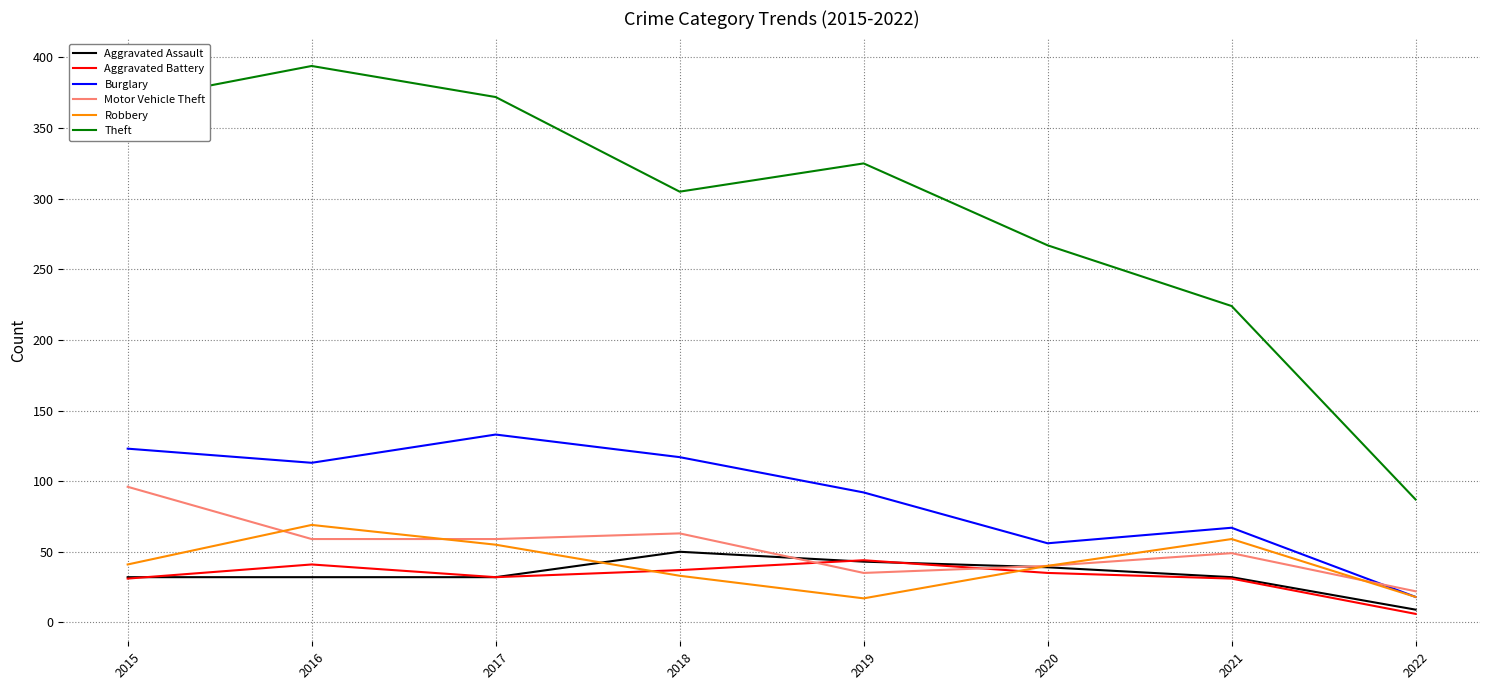

What is the difference between the highest and lowest values at 2019?

308